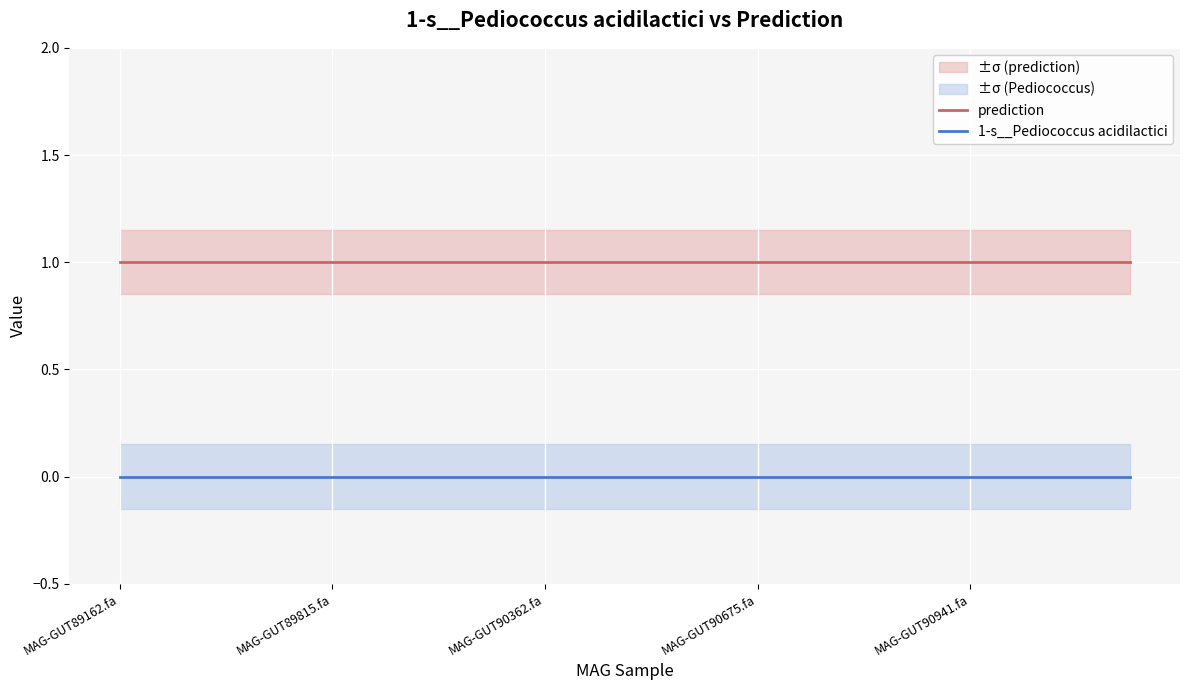

What are all the series names shown in the legend?

prediction, 1-s__Pediococcus acidilactici